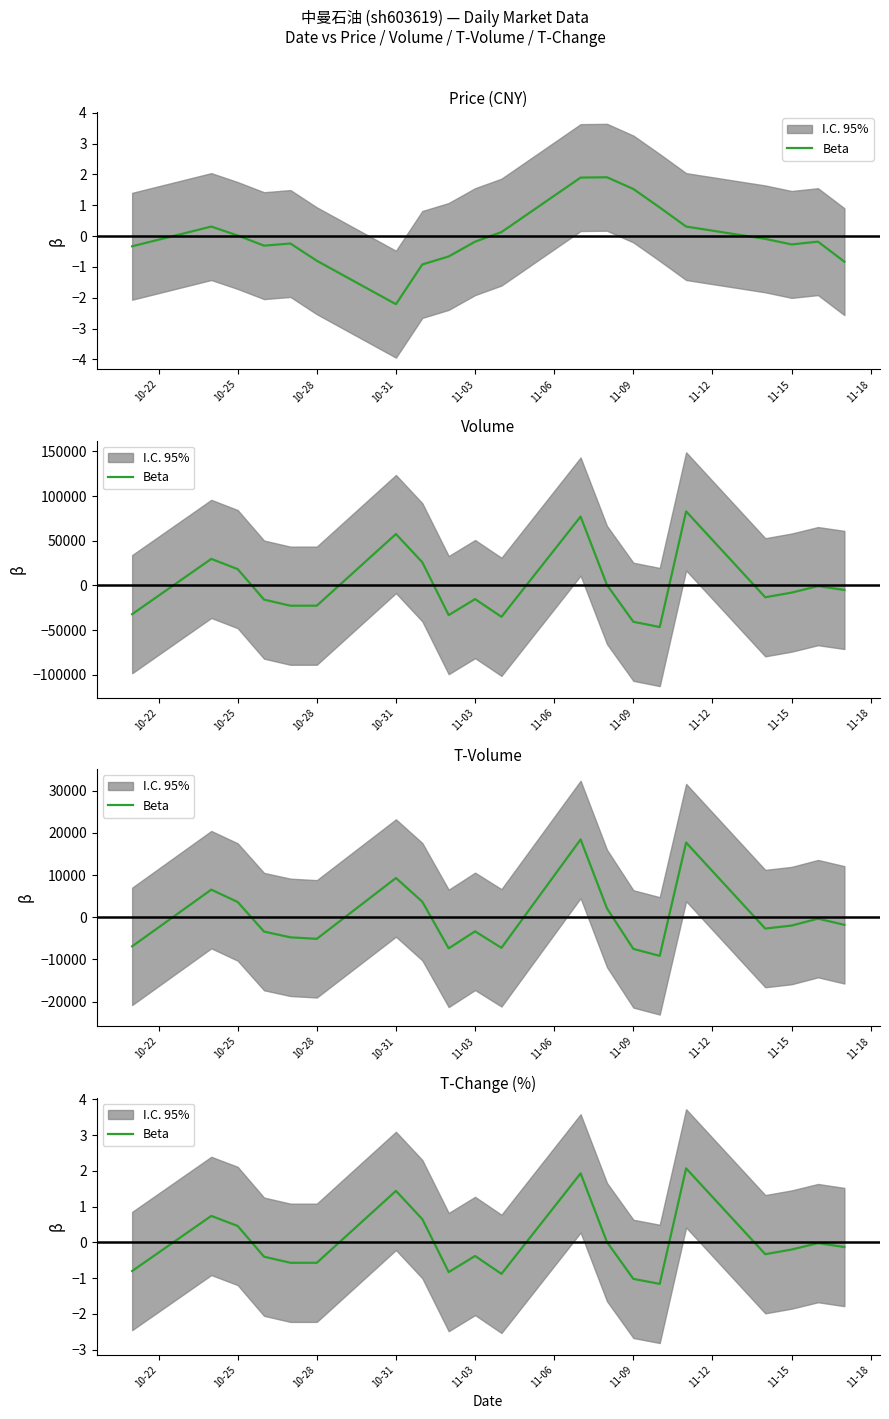

The value at 10 is -0.4. True or false?

False